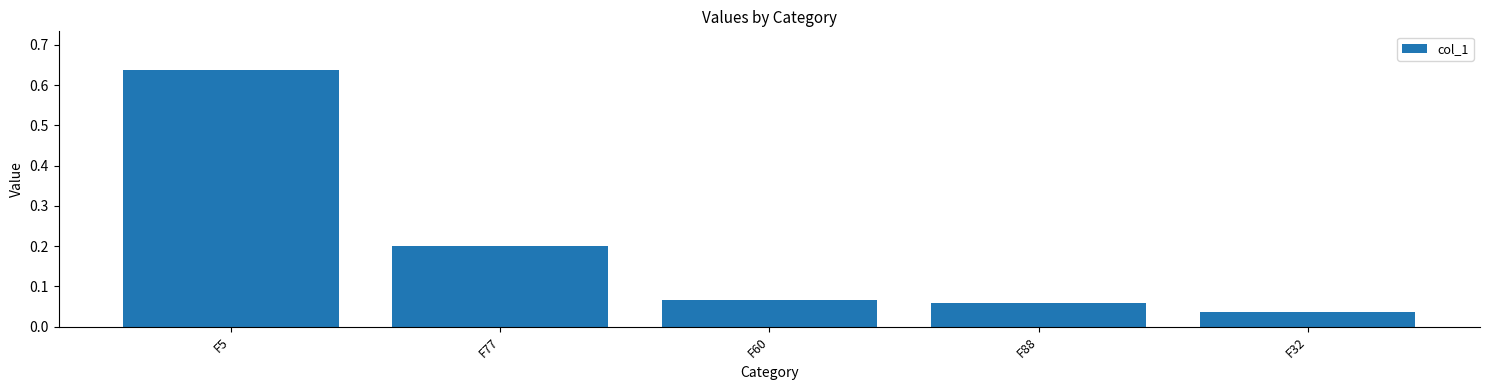

The chart shows a value of 0.2 at F5. True or false?

False